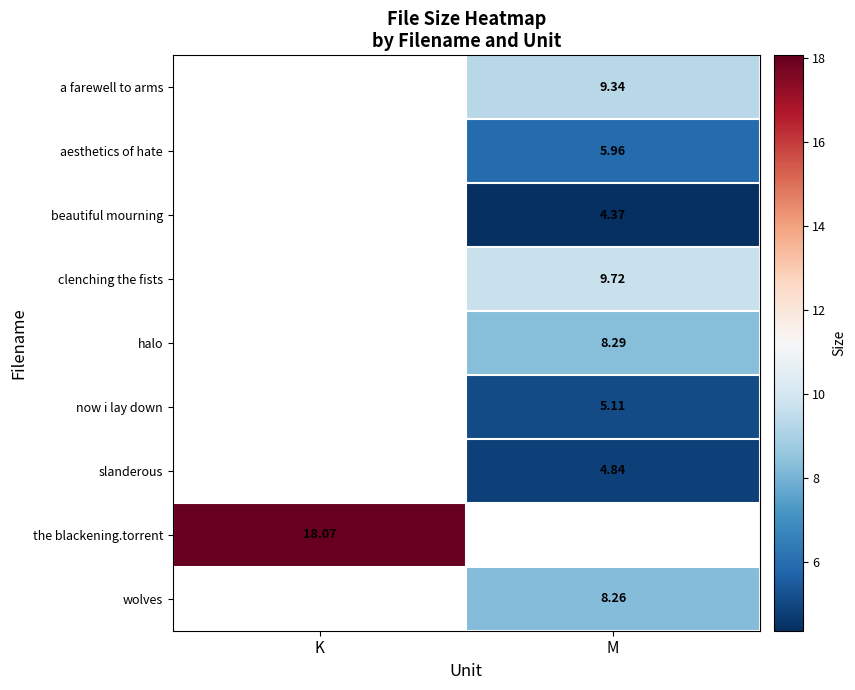

Is the value of a farewell to arms at M greater than the value of slanderous at M?

Yes